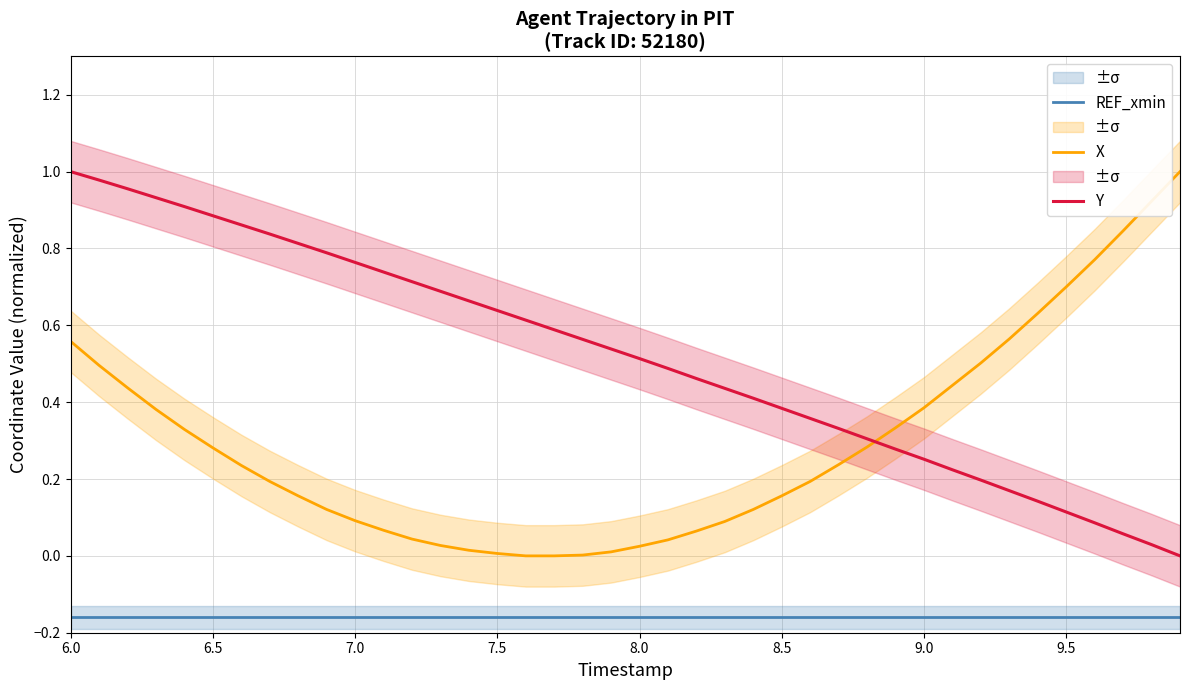

List the series in order of their peak value, lowest first.

REF_xmin, X, Y